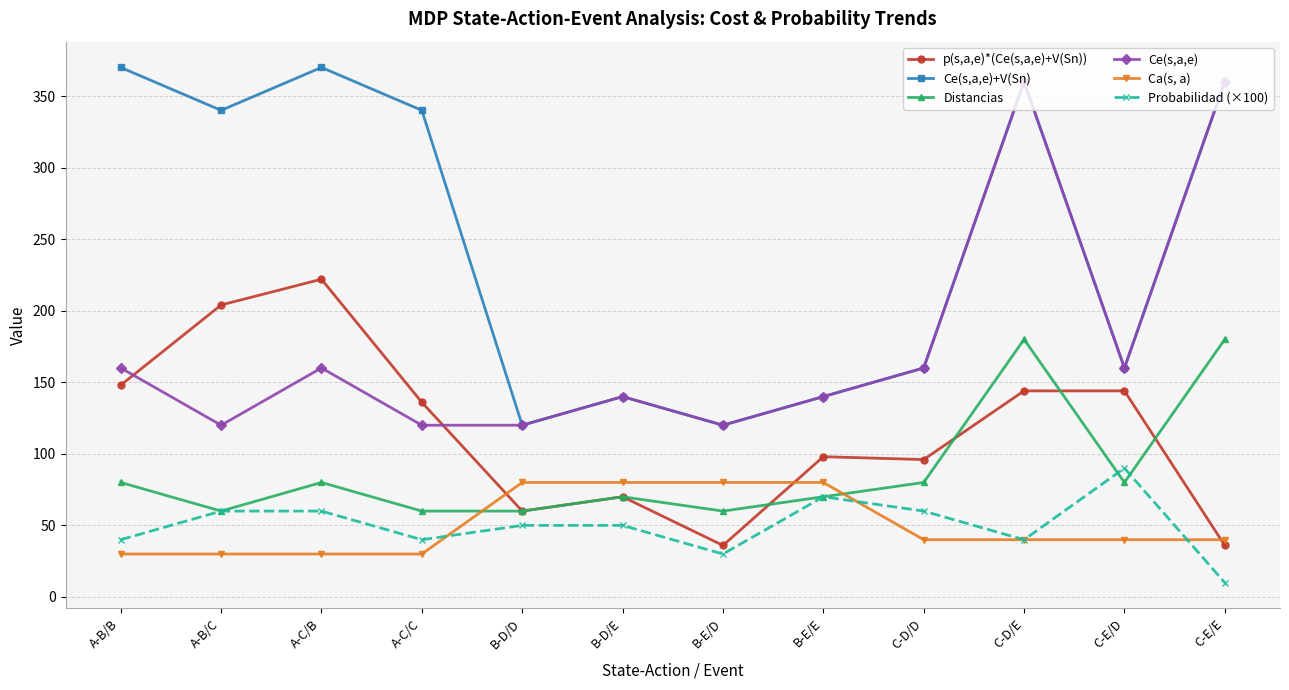

List the series in order of their peak value, lowest first.

Ca(s, a), Probabilidad (×100), Distancias, p(s,a,e)*(Ce(s,a,e)+V(Sn)), Ce(s,a,e), Ce(s,a,e)+V(Sn)